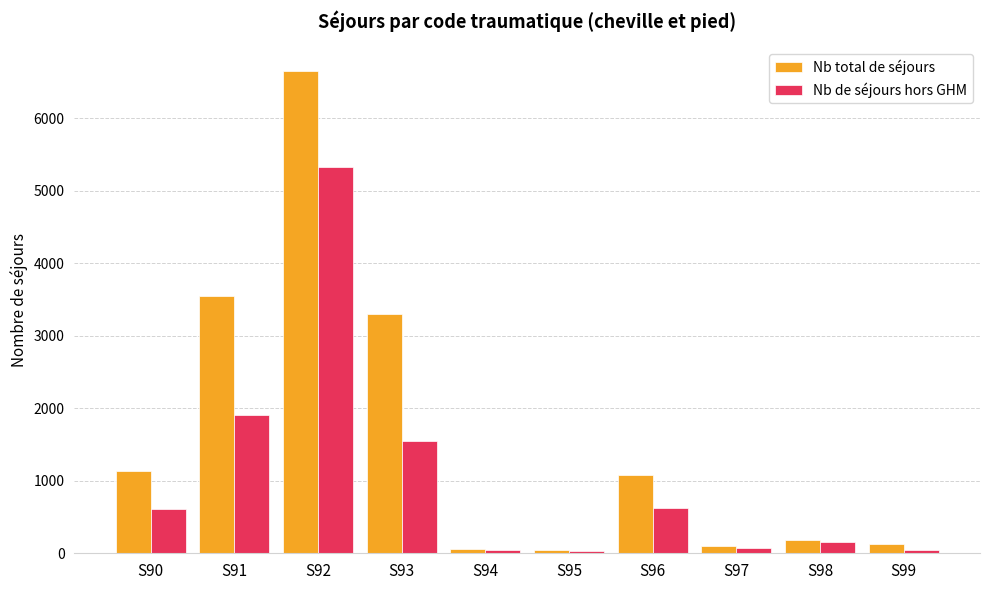

Rank the series at S91 from highest to lowest value.

Nb total de séjours, Nb de séjours hors GHM